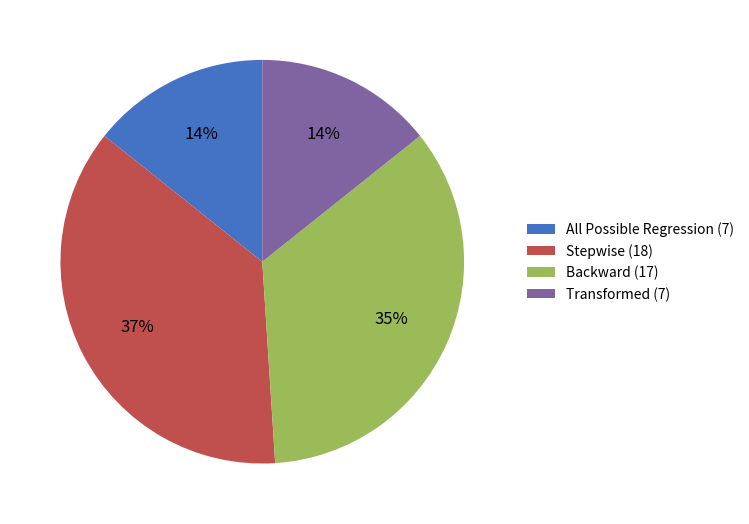

Which slice is the largest?

Stepwise